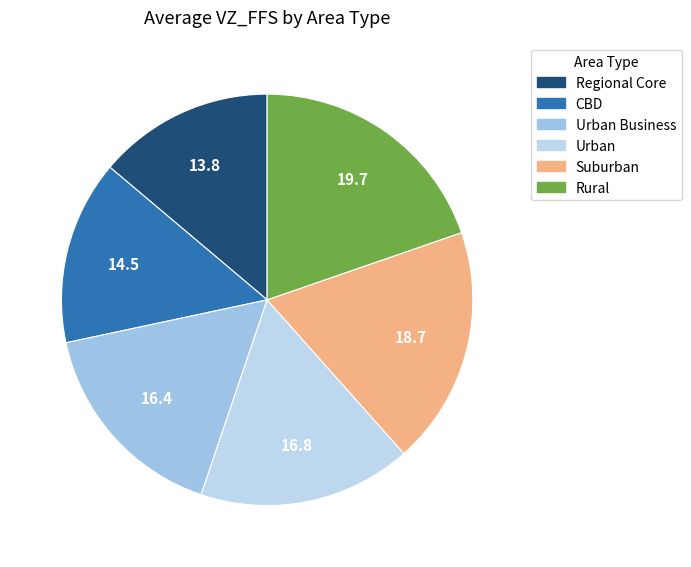

How many segments does this pie chart have?

6